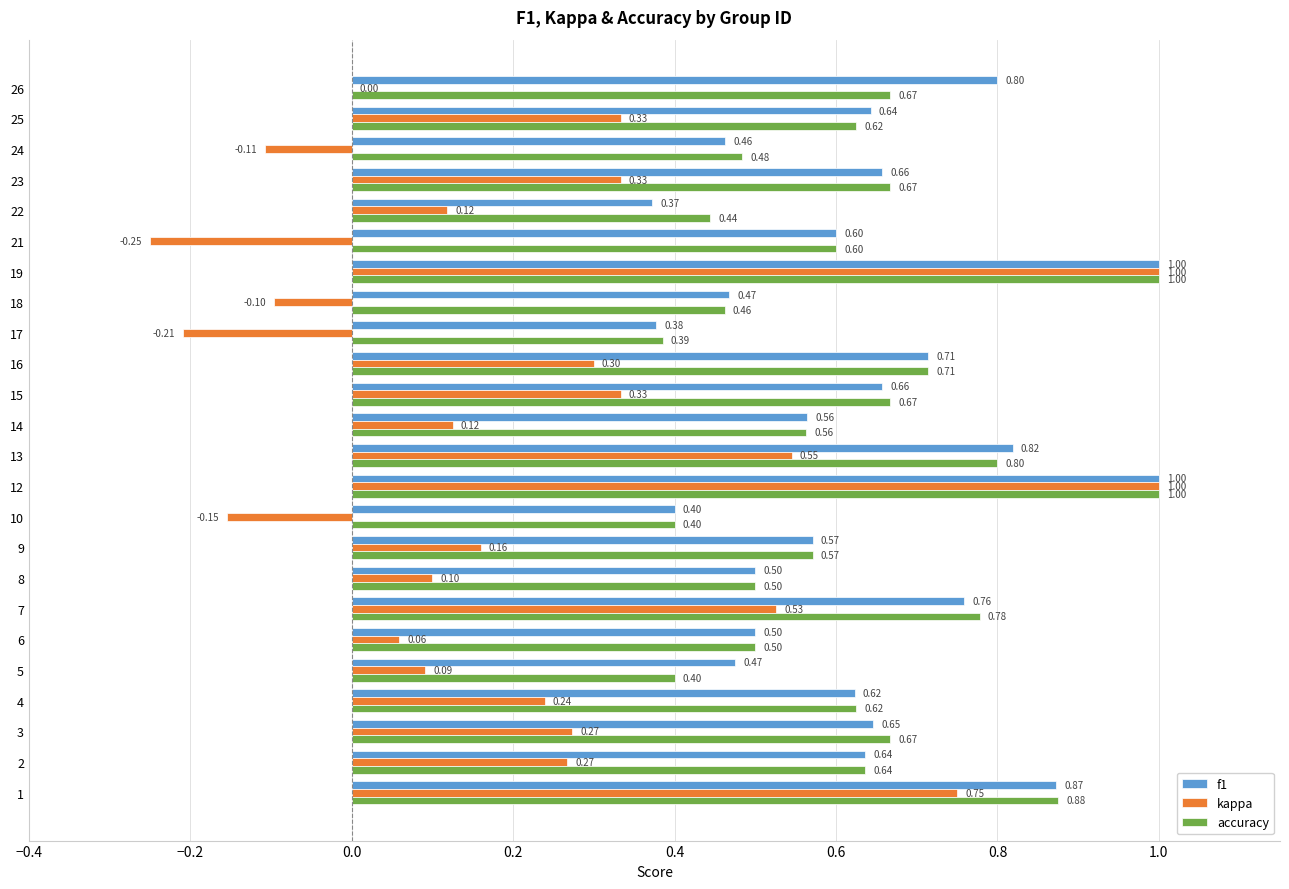

What is the sum of all kappa values?

5.7